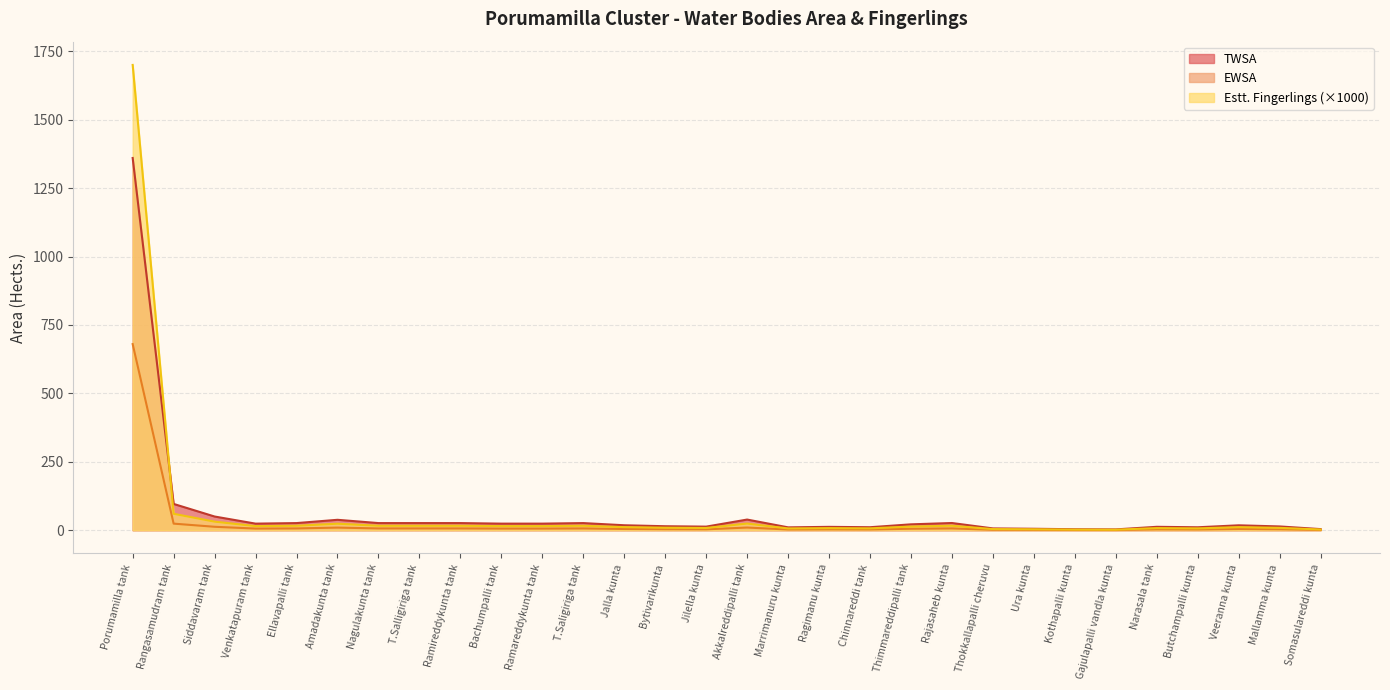

Between which two adjacent categories do TWSA and Estt. Fingerlings first intersect?

Porumamilla tank and Rangasamudram tank